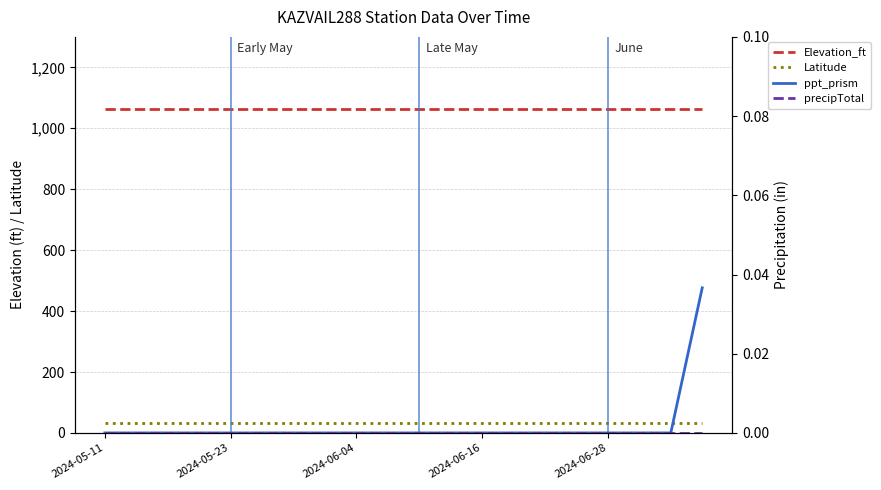

Which series has the largest total across all categories?

Elevation_ft